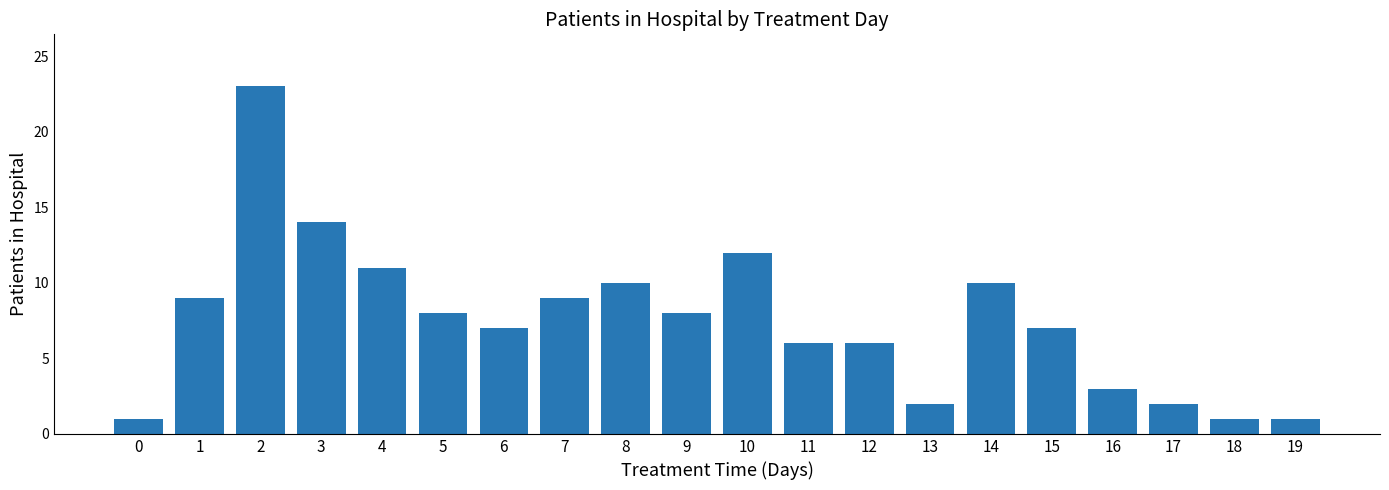

Is it true that the value at 14 is 5?

False